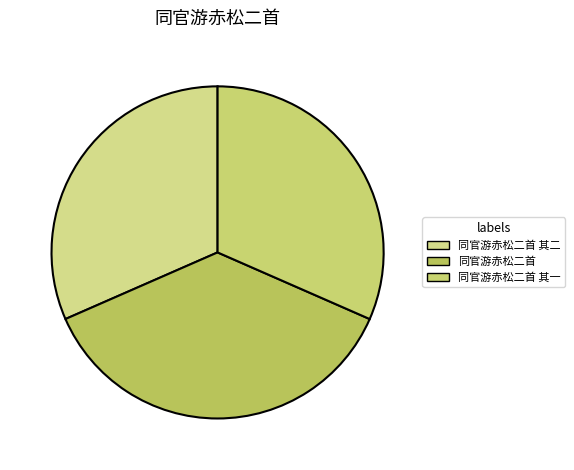

To the nearest percent, what is the average slice percentage?

33%